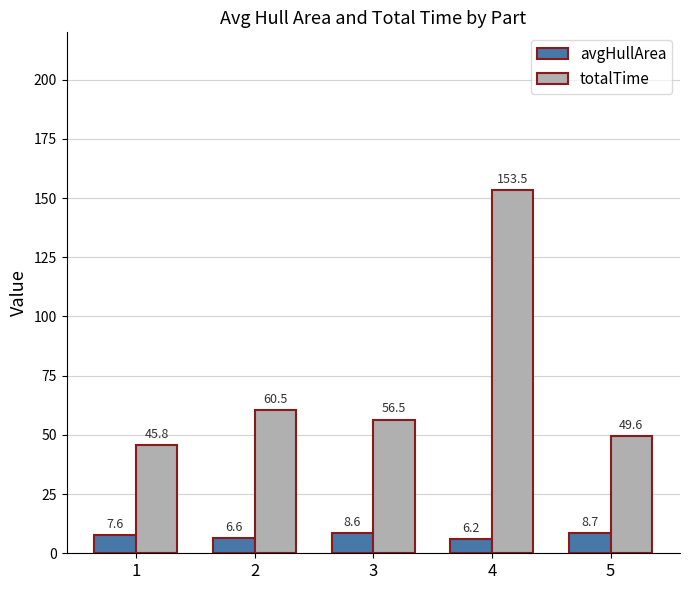

Where does the avgHullArea series first go above 7?

1